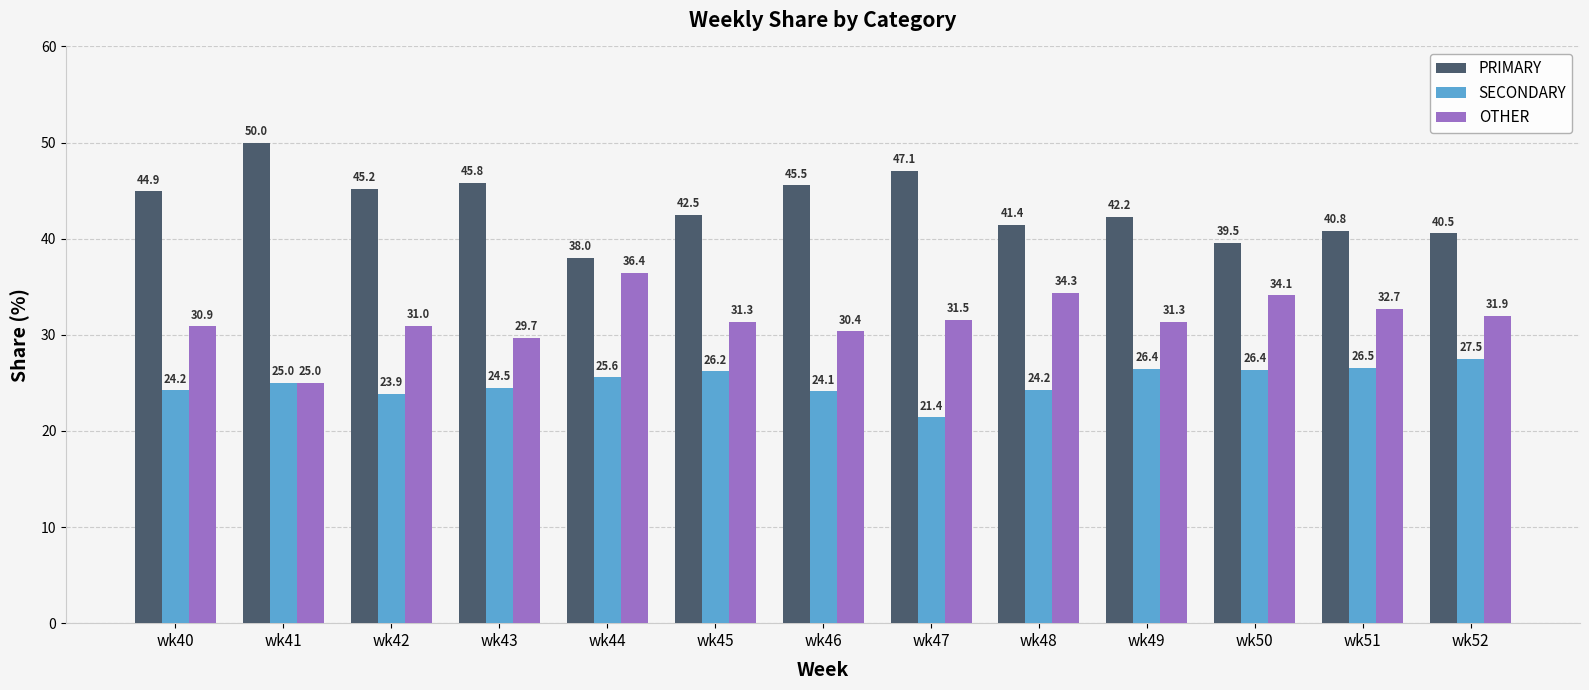

Rank the categories by PRIMARY value from highest to lowest.

wk41, wk47, wk43, wk46, wk42, wk40, wk45, wk49, wk48, wk51, wk52, wk50, wk44